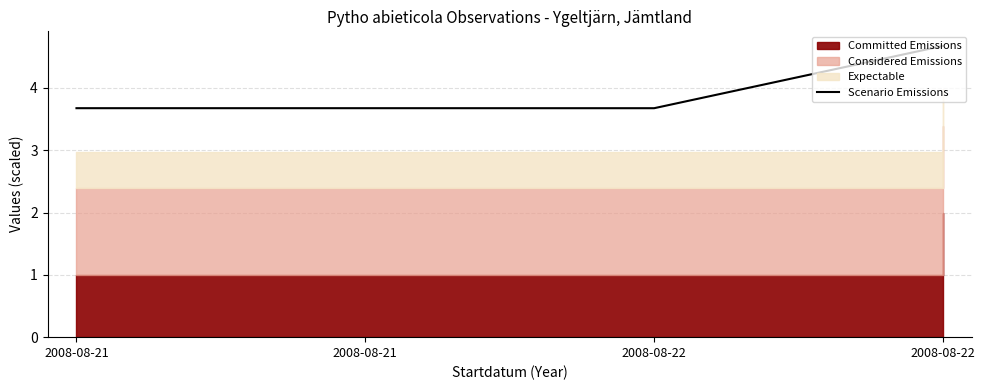

Count the number of categories in the chart.

4